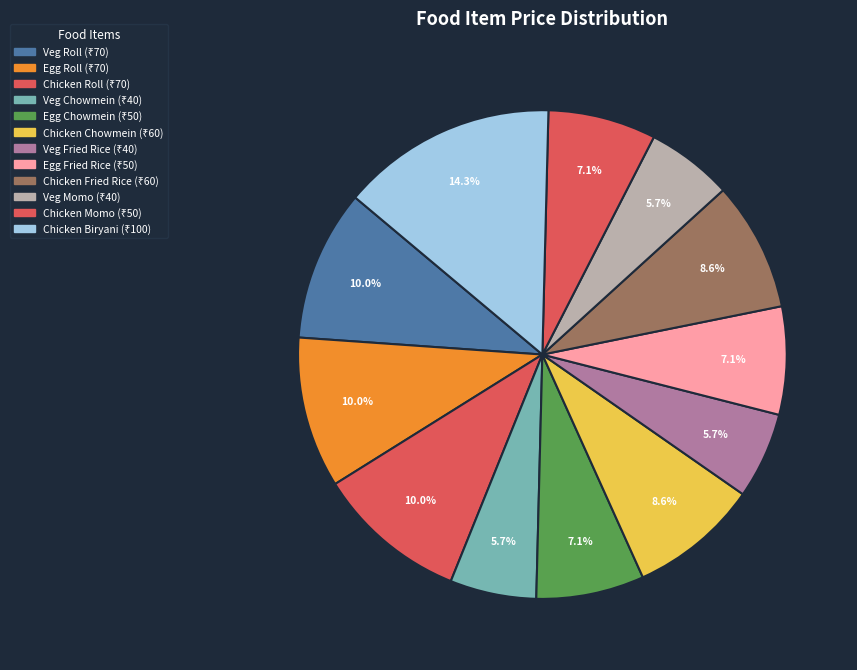

What percentage is NOT represented by Chicken Chowmein?

91.4%